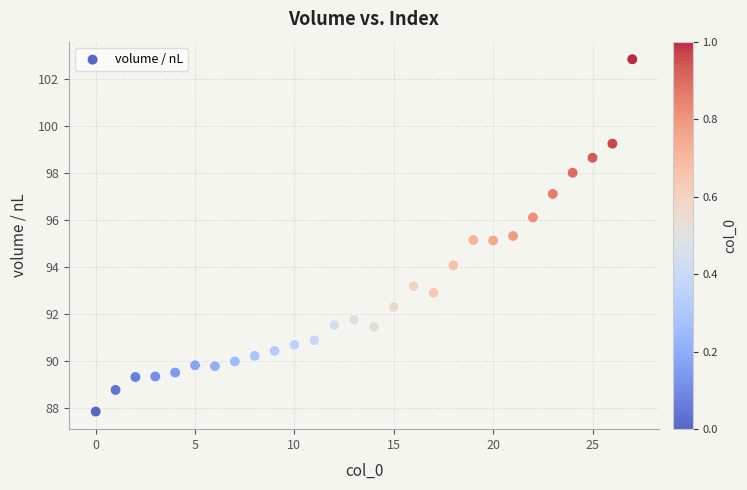

What is the range of Y values (max minus min)?

15.0